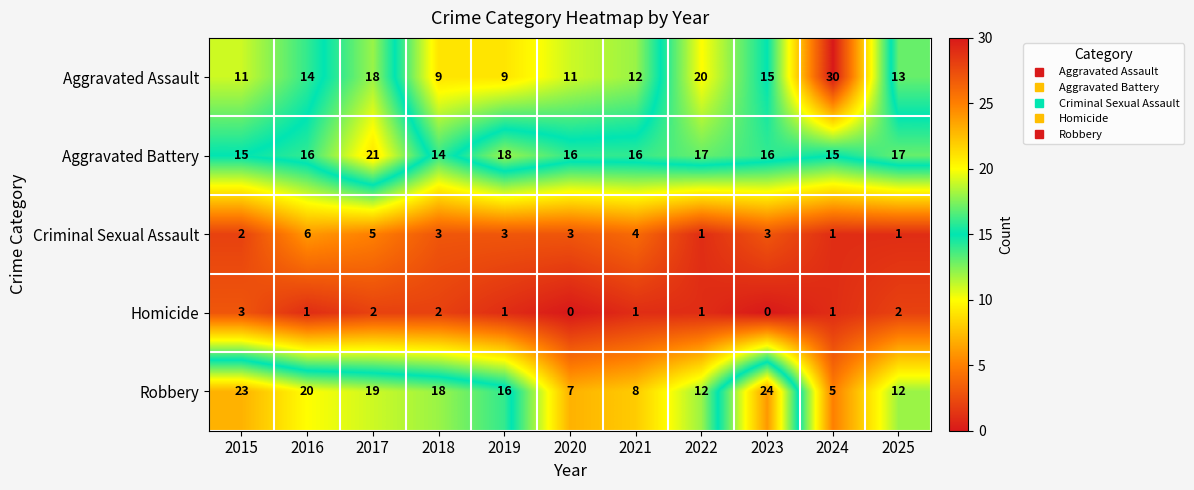

What is the difference between the highest and lowest values at 2024?

29